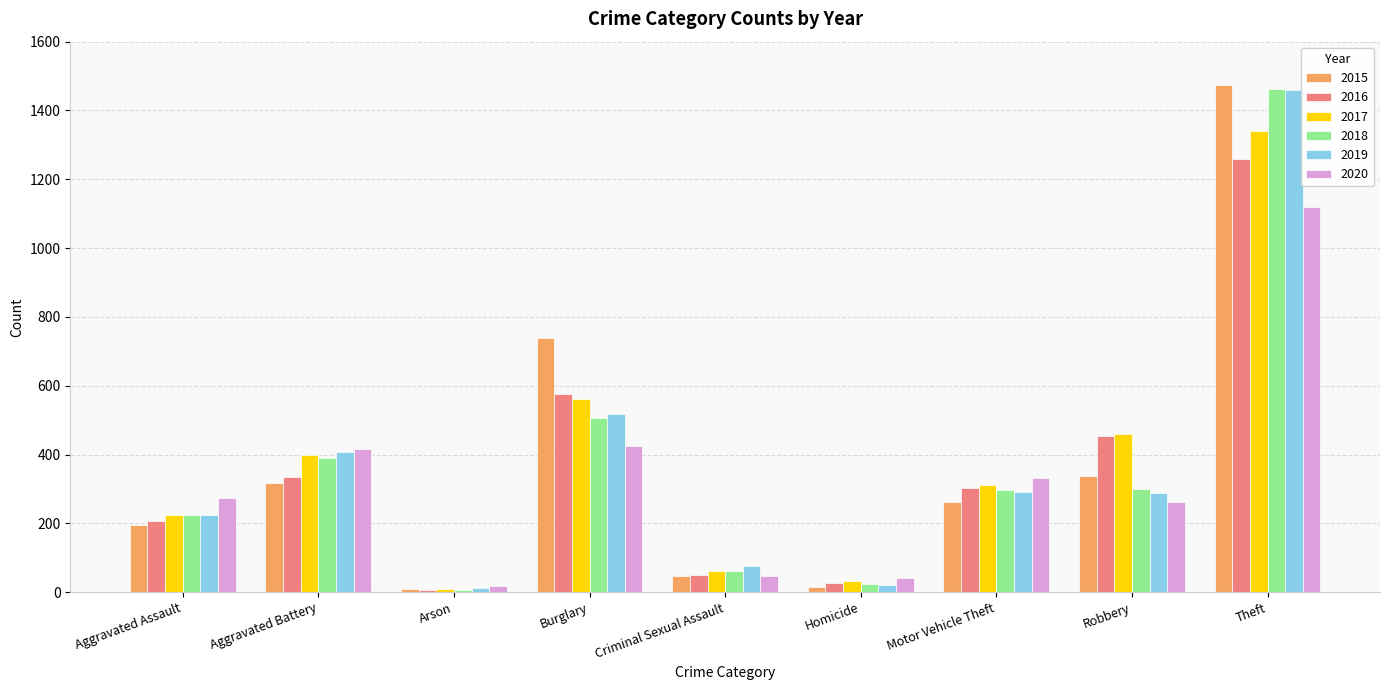

How many bars are there in each group?

6